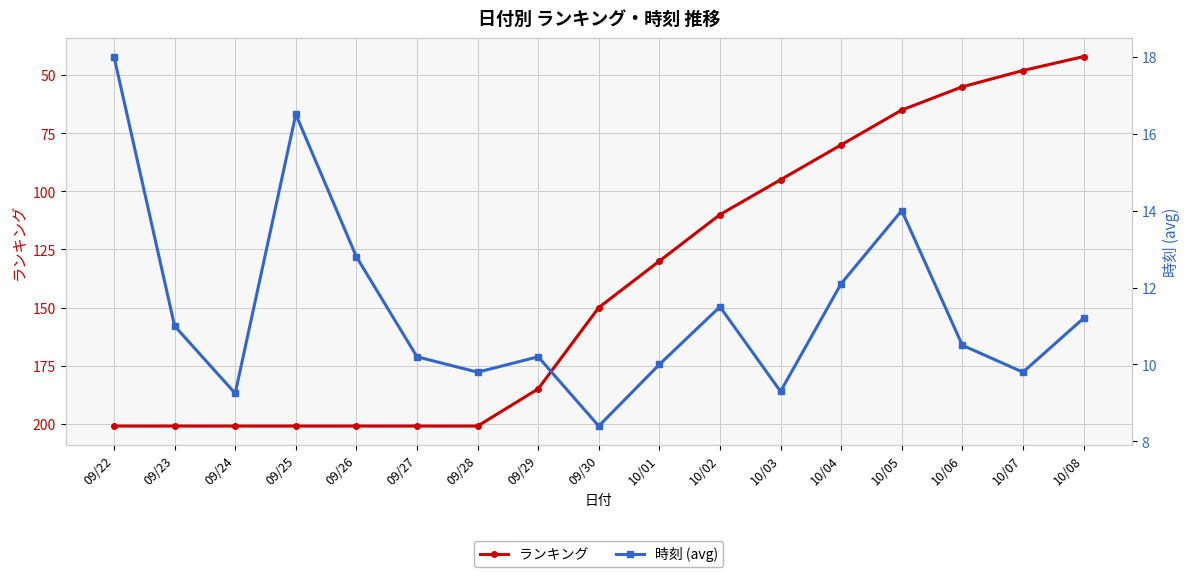

What is the label of the 17th point from the left?

10/08